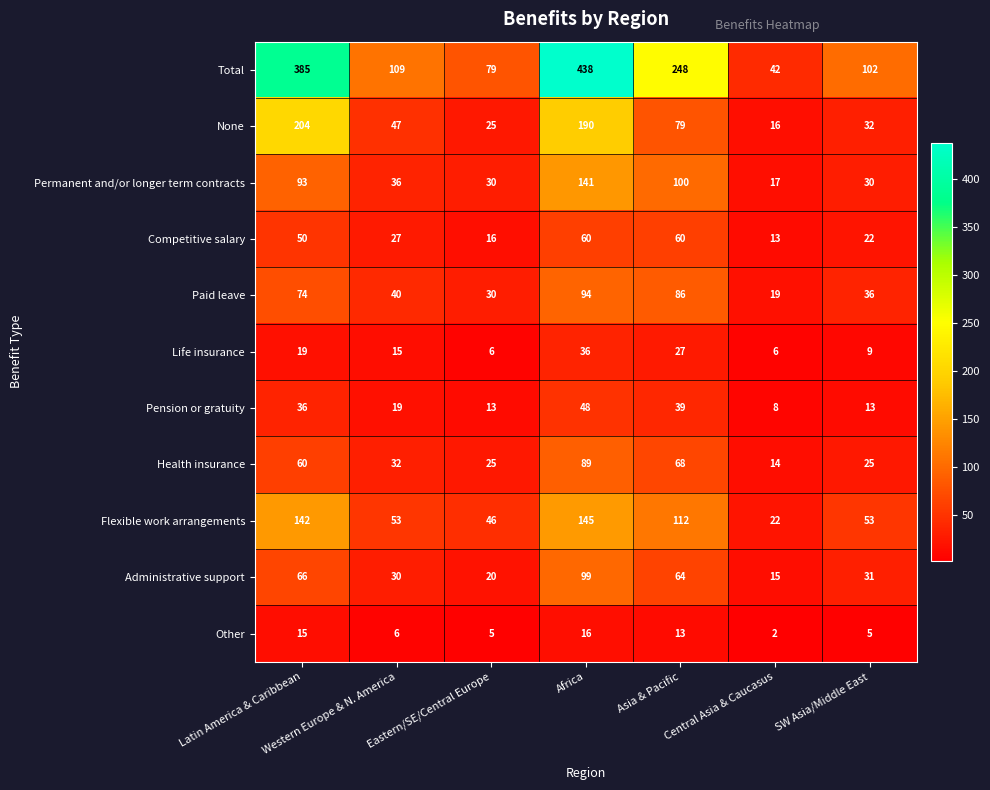

What is the sum of the Life insurance values at Africa and SW Asia/Middle East?

45